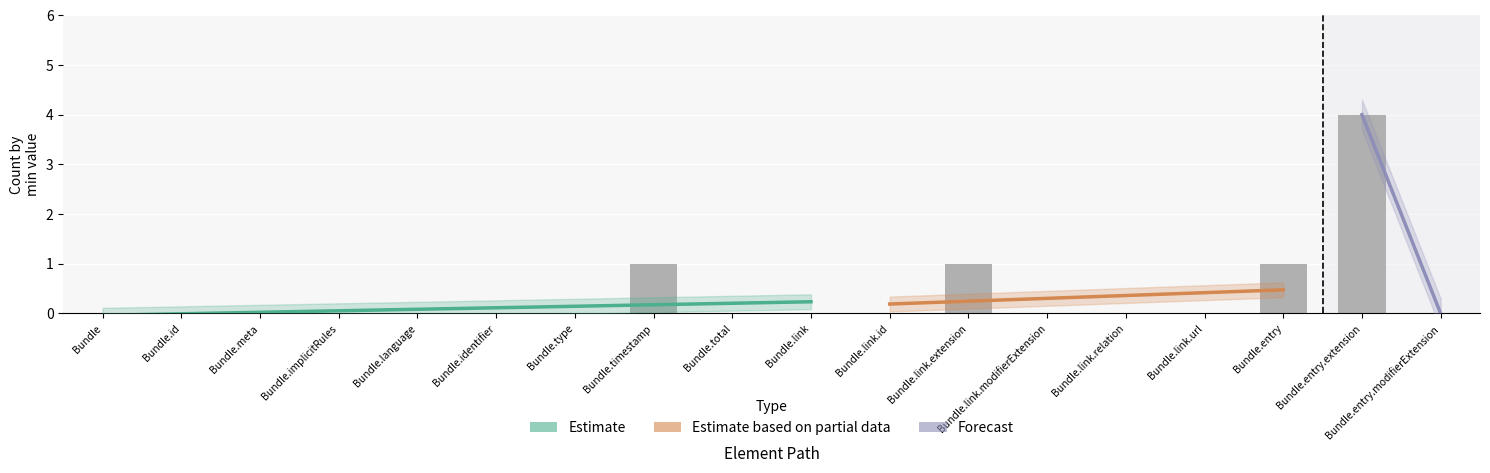

What is the label of the 5th bar from the left?

Bundle.language